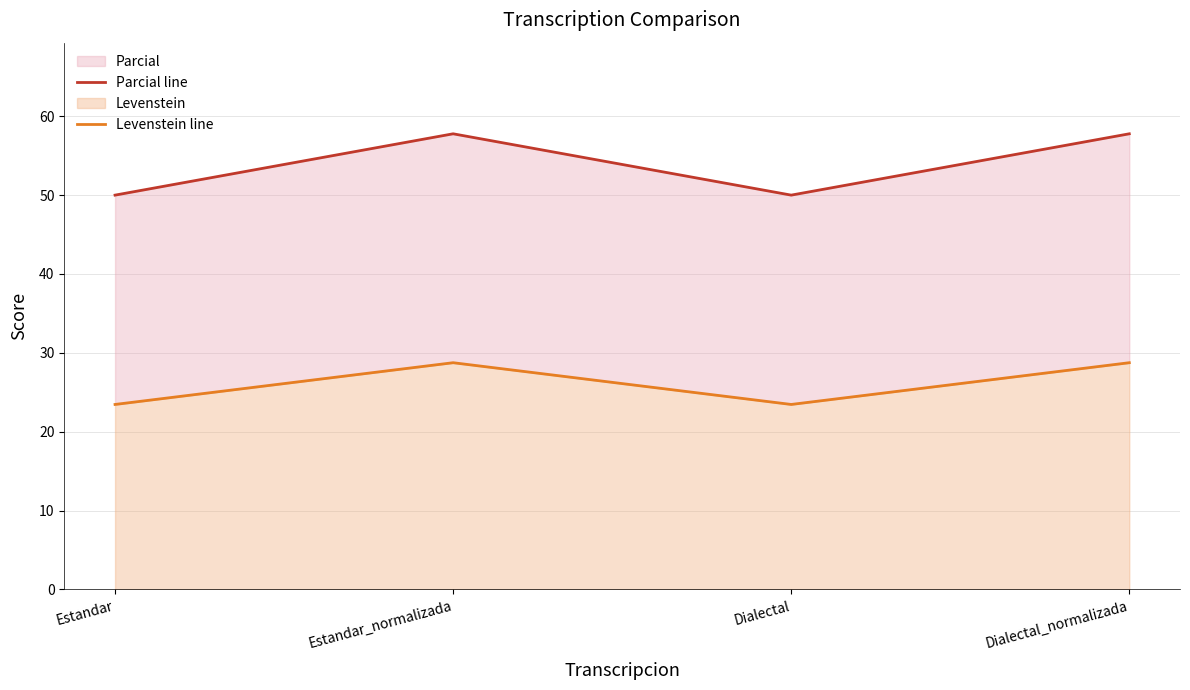

List the labels in order of Levenstein line value, largest first.

Estandar_normalizada, Dialectal_normalizada, Estandar, Dialectal